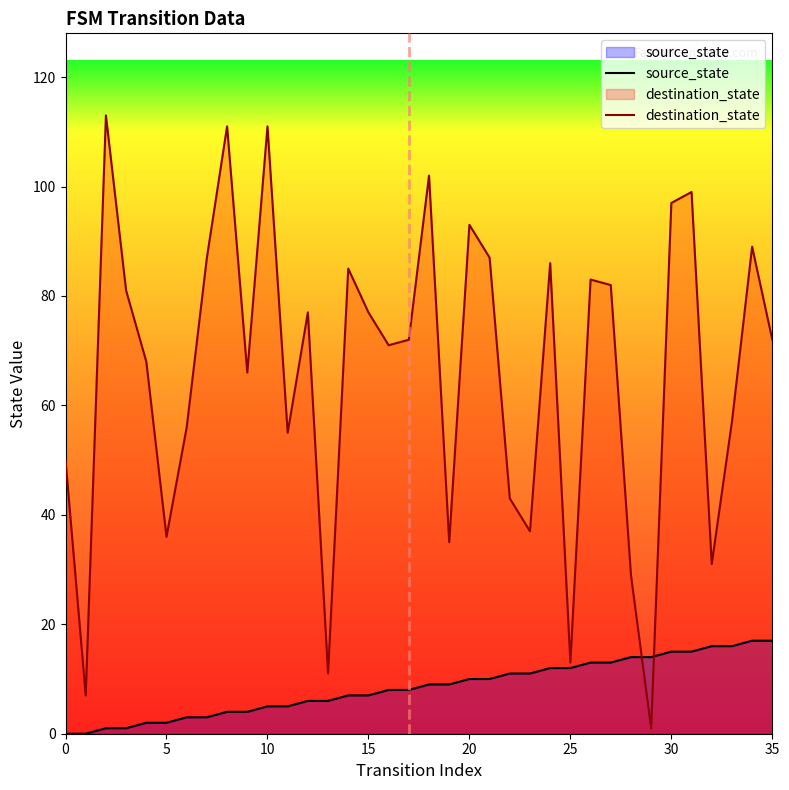

The source_state series shows 3 at 12. True or false?

False